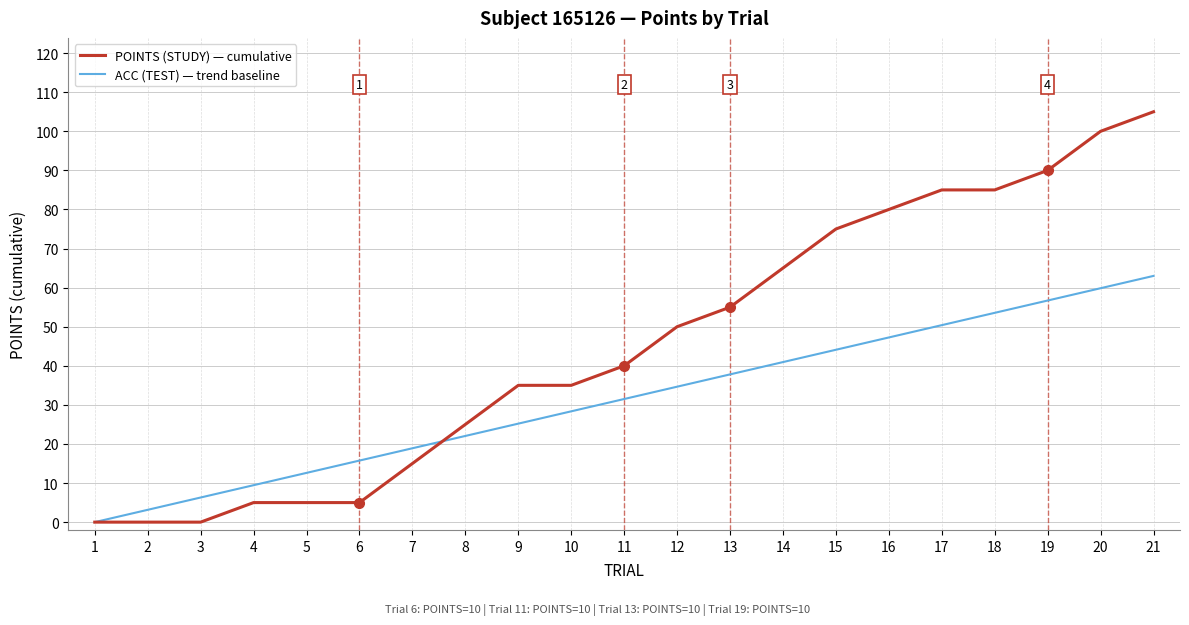

List the series in order of their peak value, lowest first.

ACC (TEST) — trend baseline, POINTS (STUDY) — cumulative